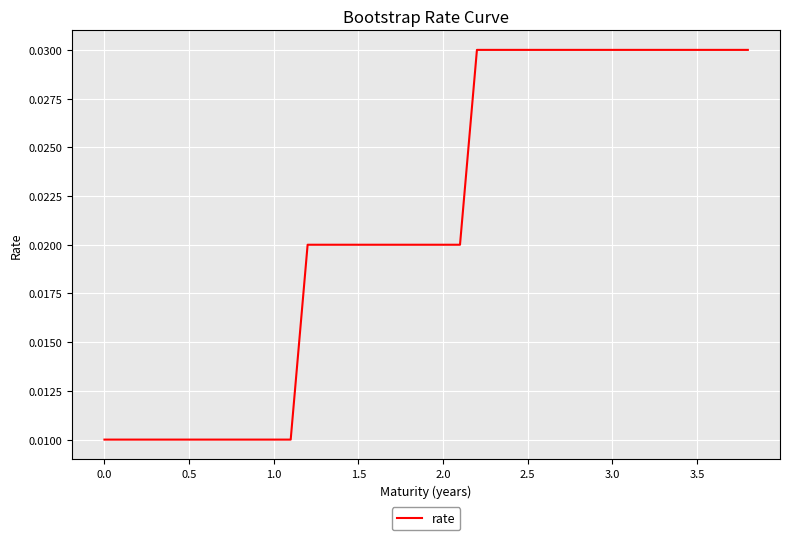

Which has a higher value, 1.5 or 0.5?

1.5